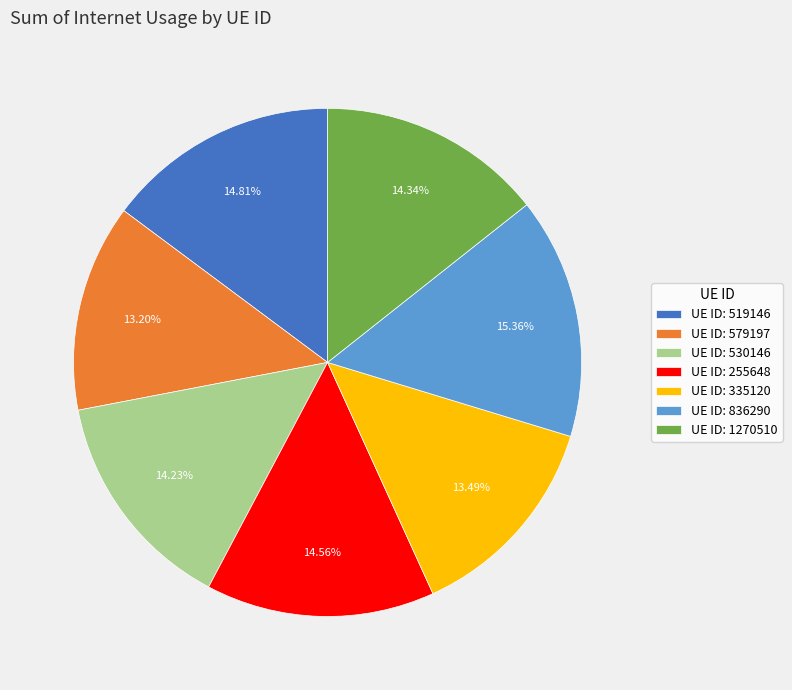

Does any single category account for the majority?

No